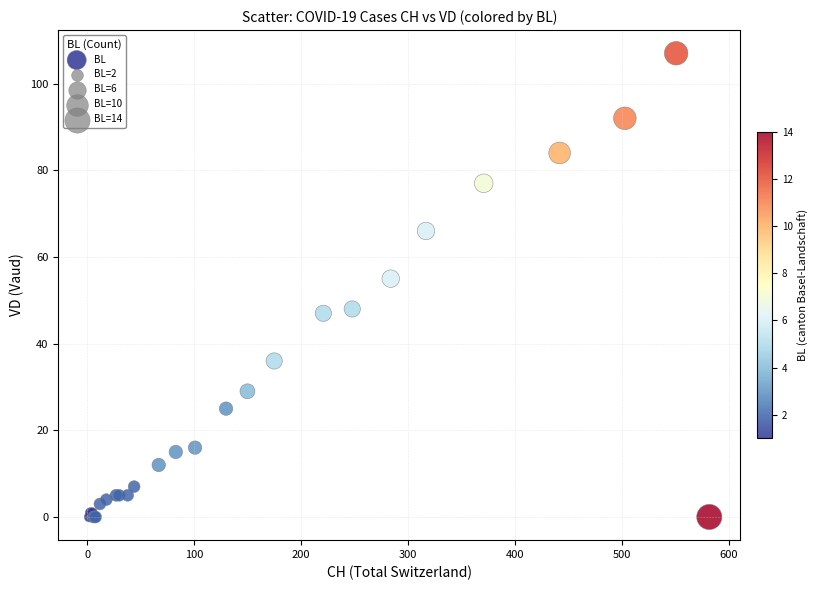

What Y value in the scatter plot is closest to 53?

55